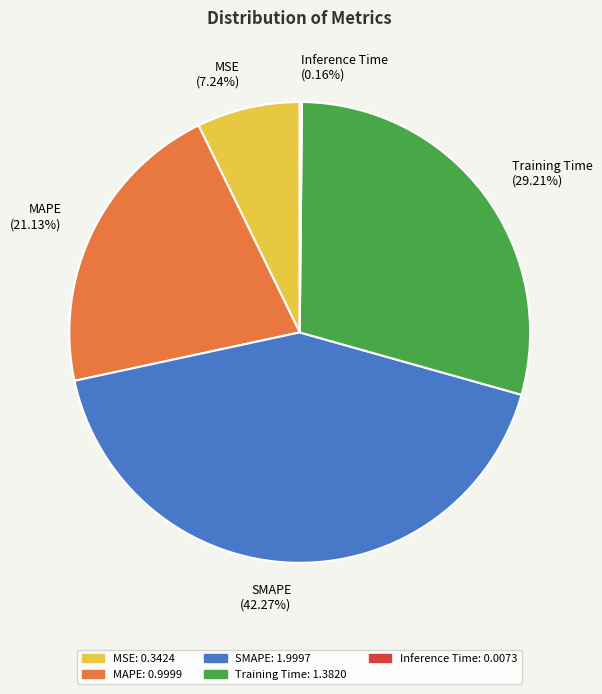

Which has a higher value, MAPE or Training Time?

Training Time